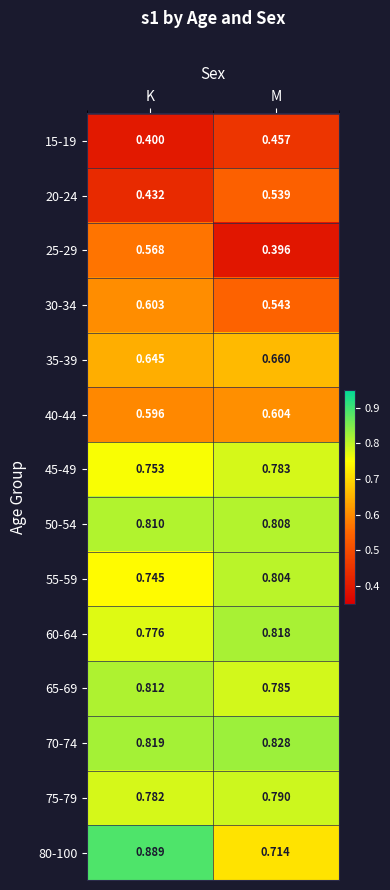

At which category is the sum across all series the highest?

K